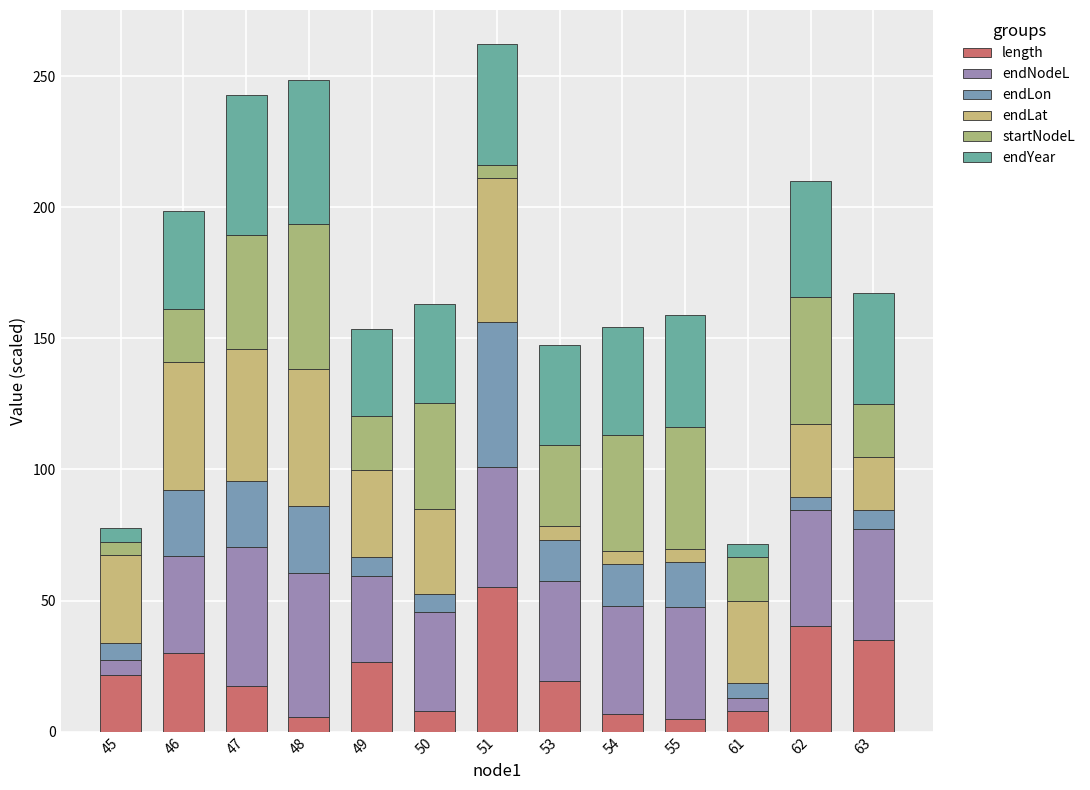

What is the average value of the endLat series?

30.8